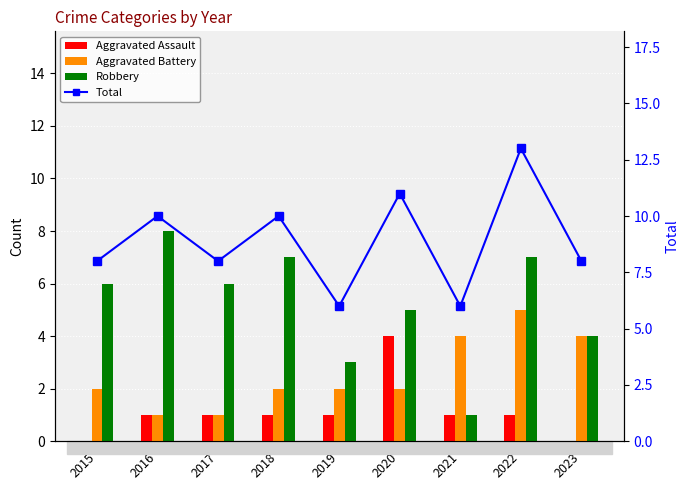

What is the sum of the Total values at 2021 and 2015?

14